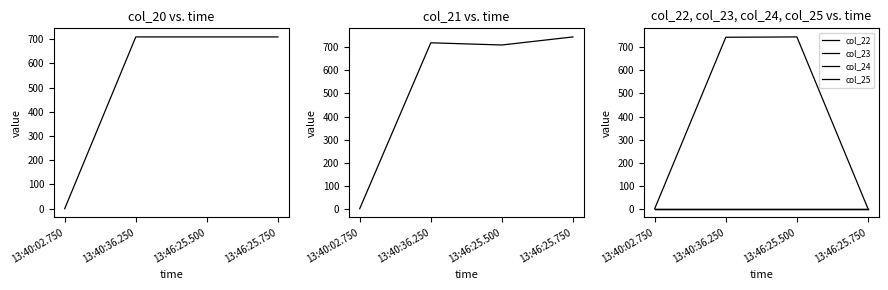

How many intersections are there between col_21 and col_22?

1